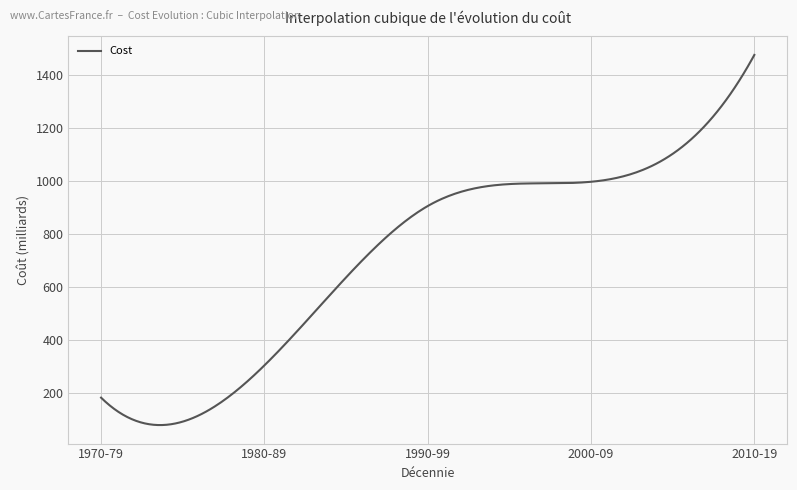

What is the smallest value displayed?

80.5